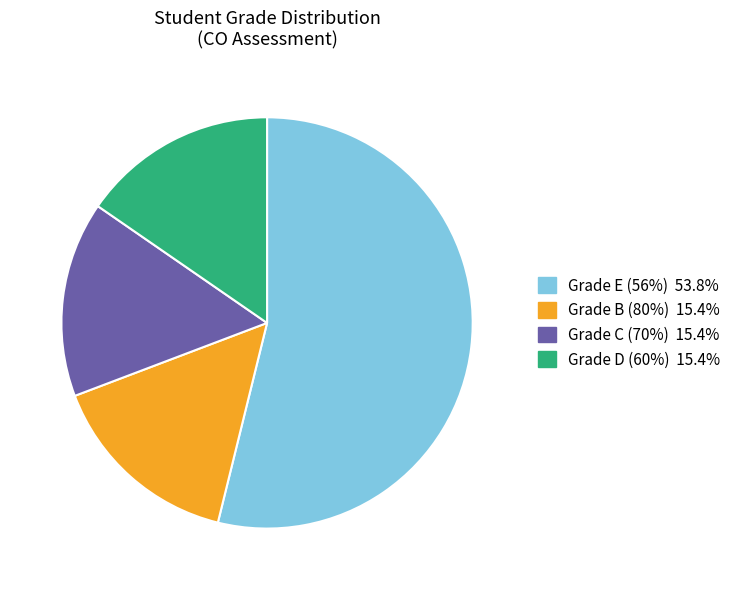

Is there any slice that represents more than half of the pie?

Yes